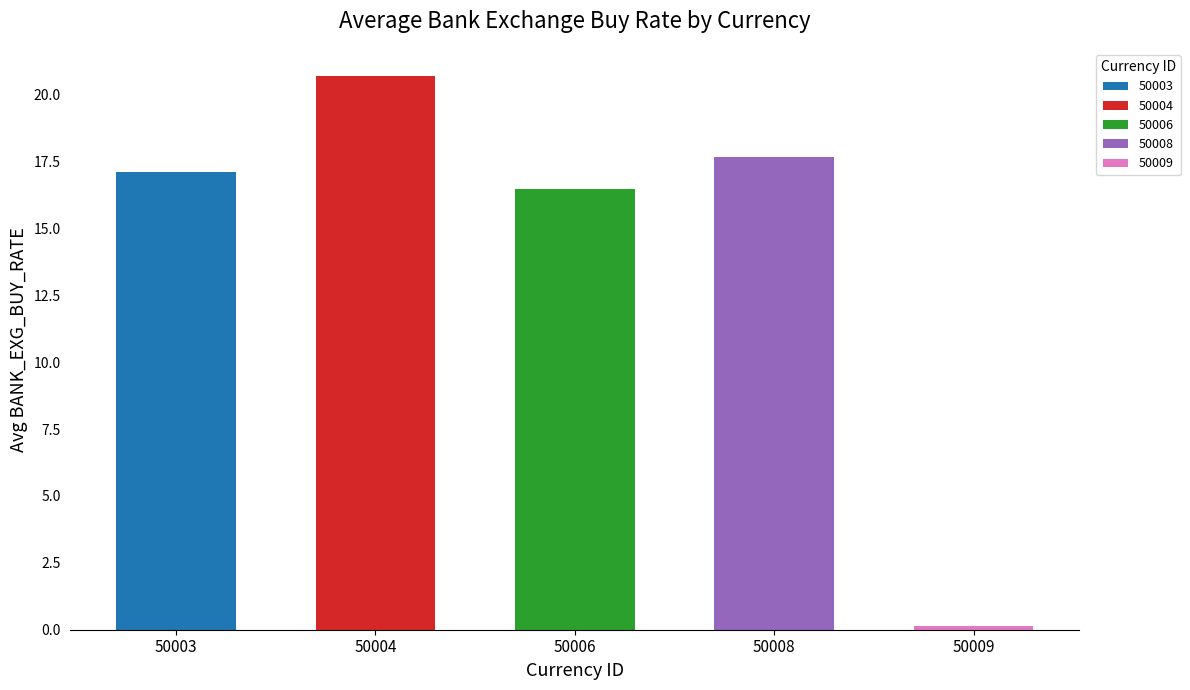

What is the difference between the maximum and second lowest values?

4.2